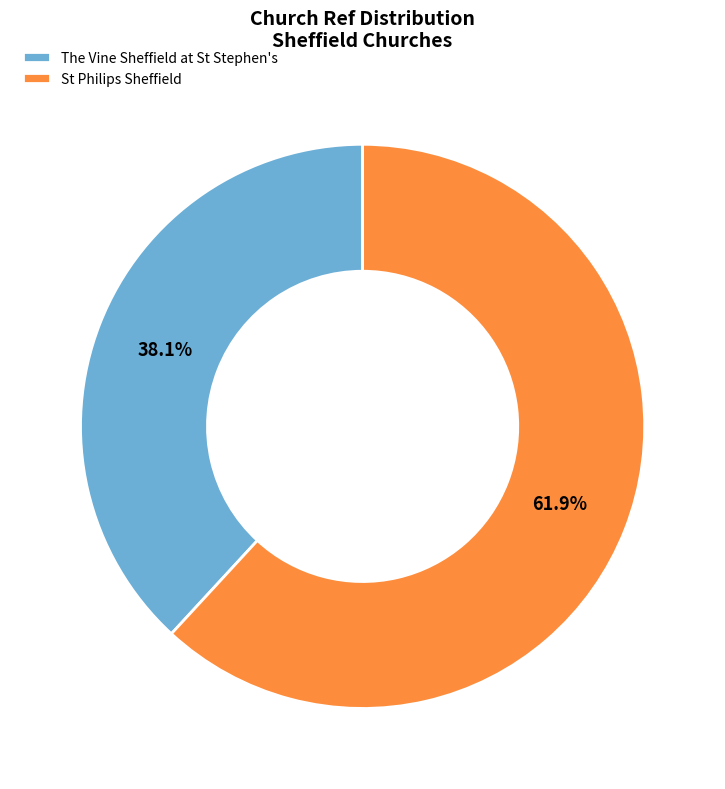

To the nearest percent, what is the difference between the The Vine Sheffield at St Stephen's and St Philips Sheffield slice percentages?

24%